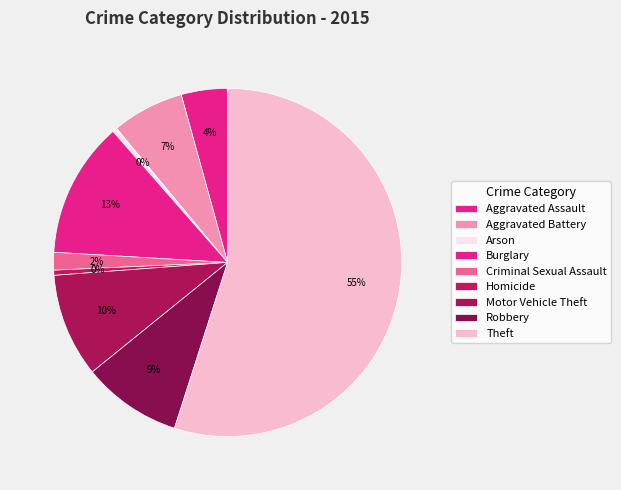

Count the number of slices in the pie.

9